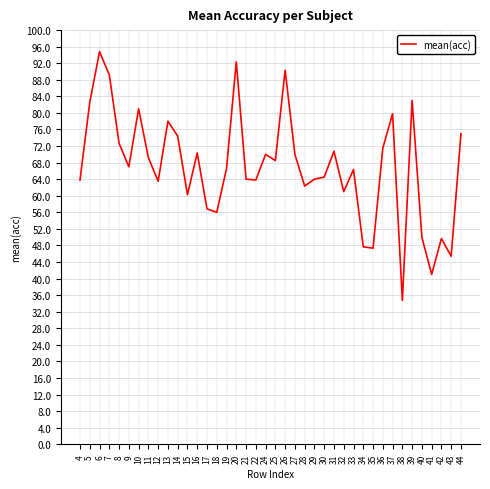

Where does the data first go above 67?

5